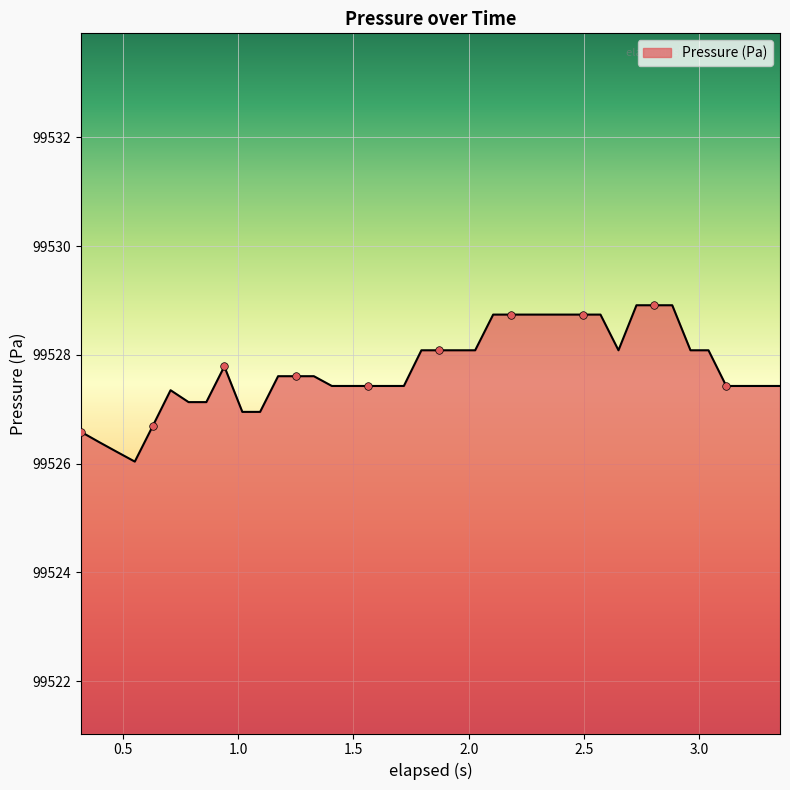

What is the greatest value displayed?

99528.9